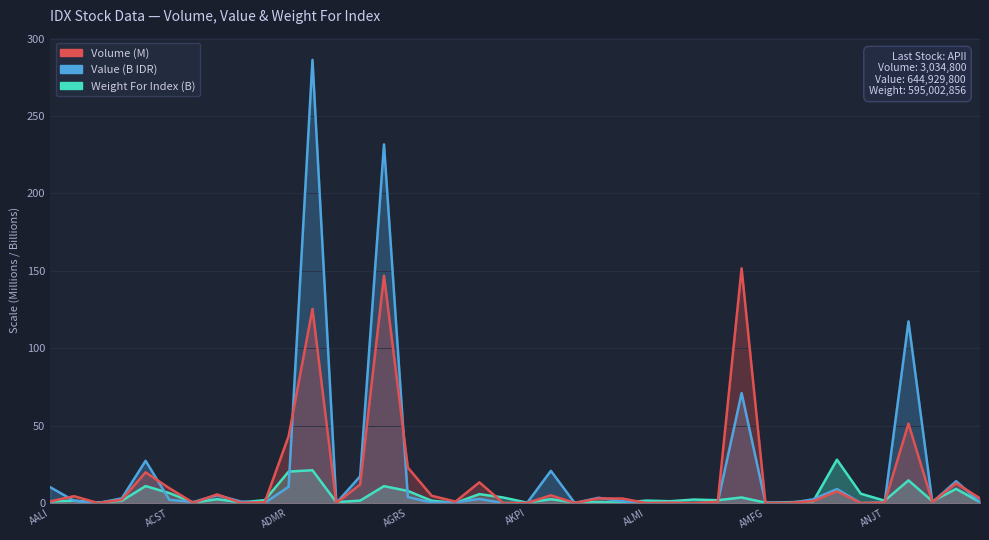

At which label does Weight For Index reach its minimum?

AIMS